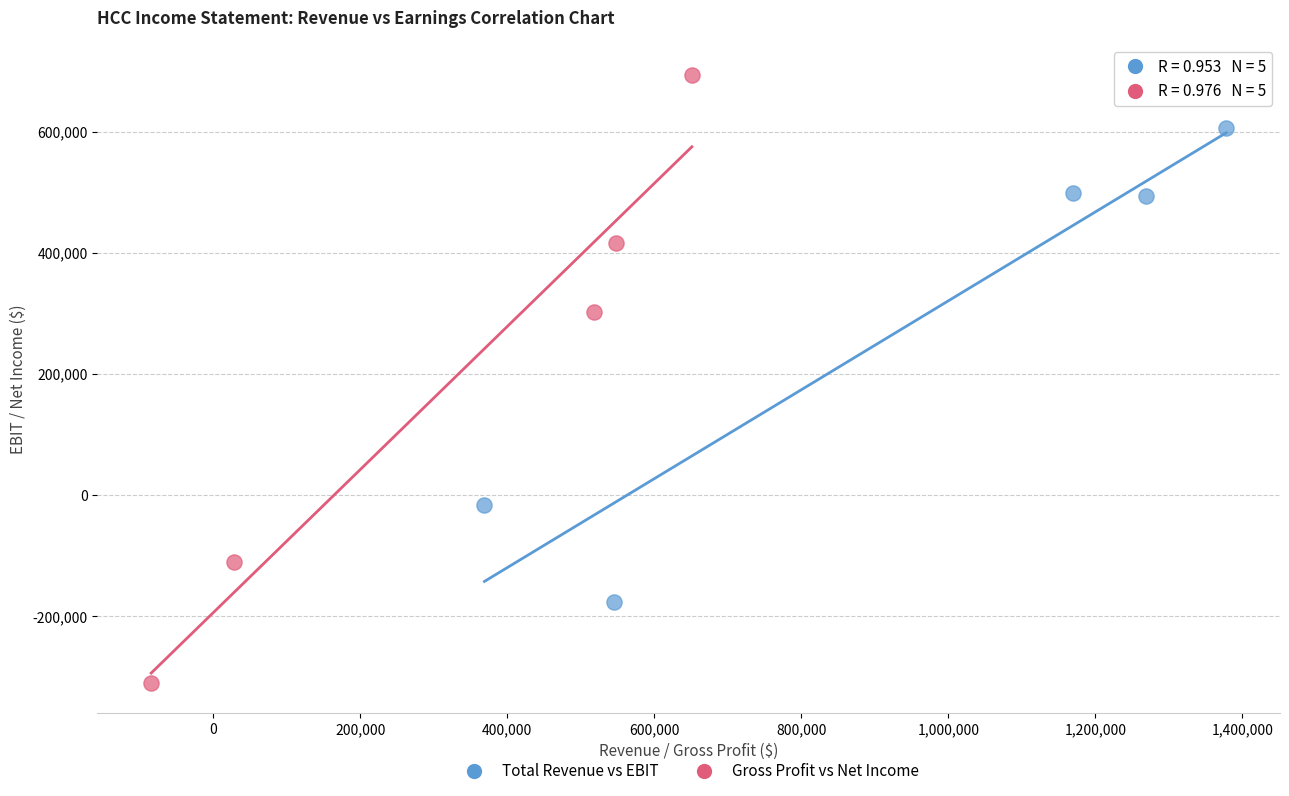

Which series contains the lowest Y value?

Gross Profit vs Net Income